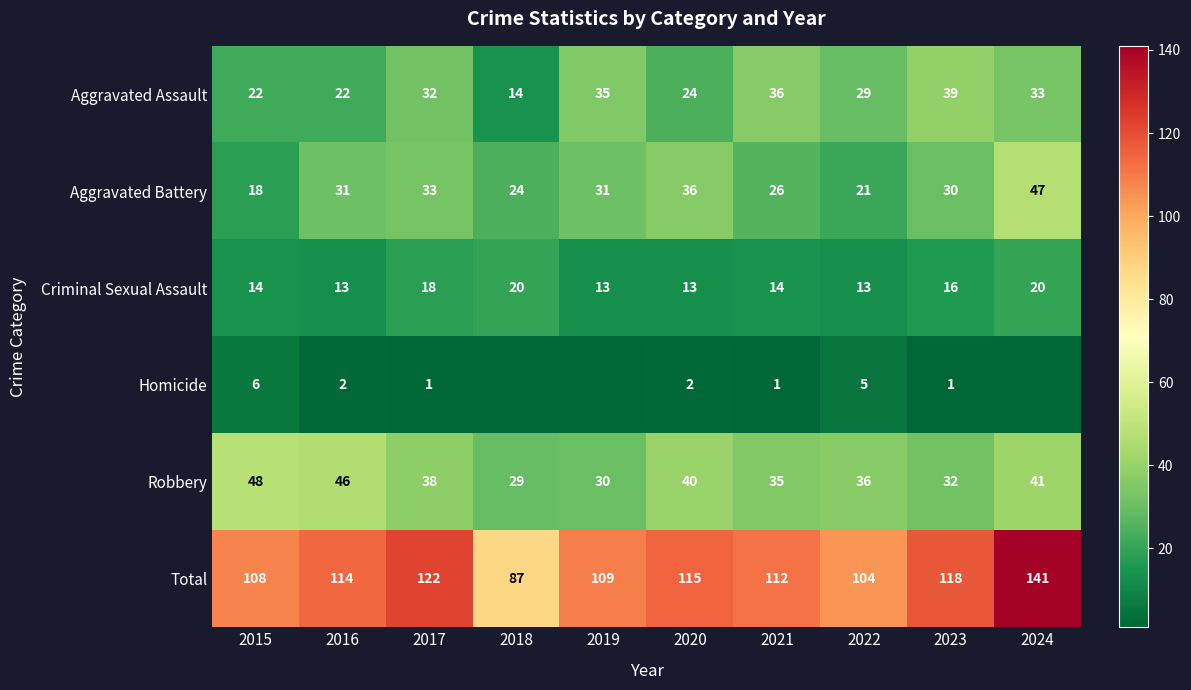

The value of Aggravated Assault at 2016 is 38. True or false?

False